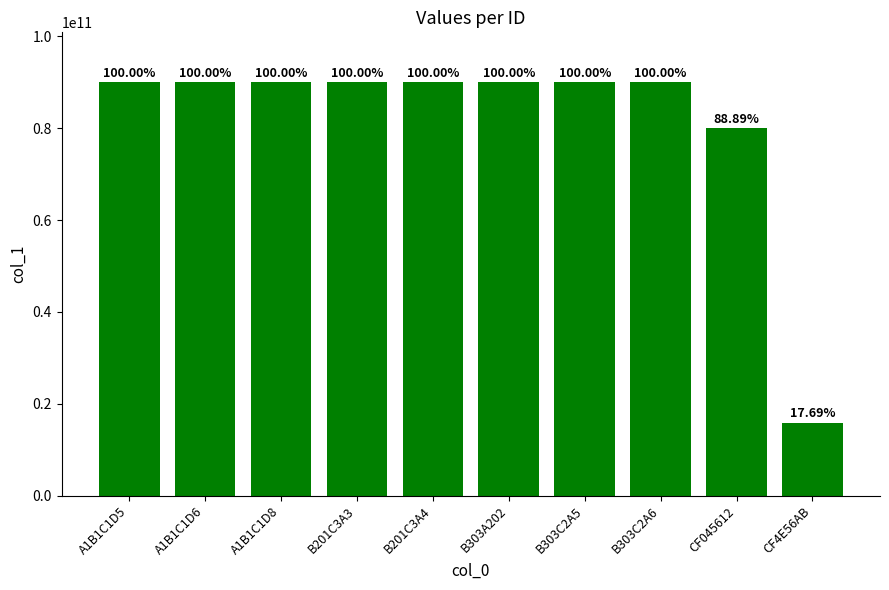

What is the difference between the values at B201C3A3 and CF4E56AB?

74116735802